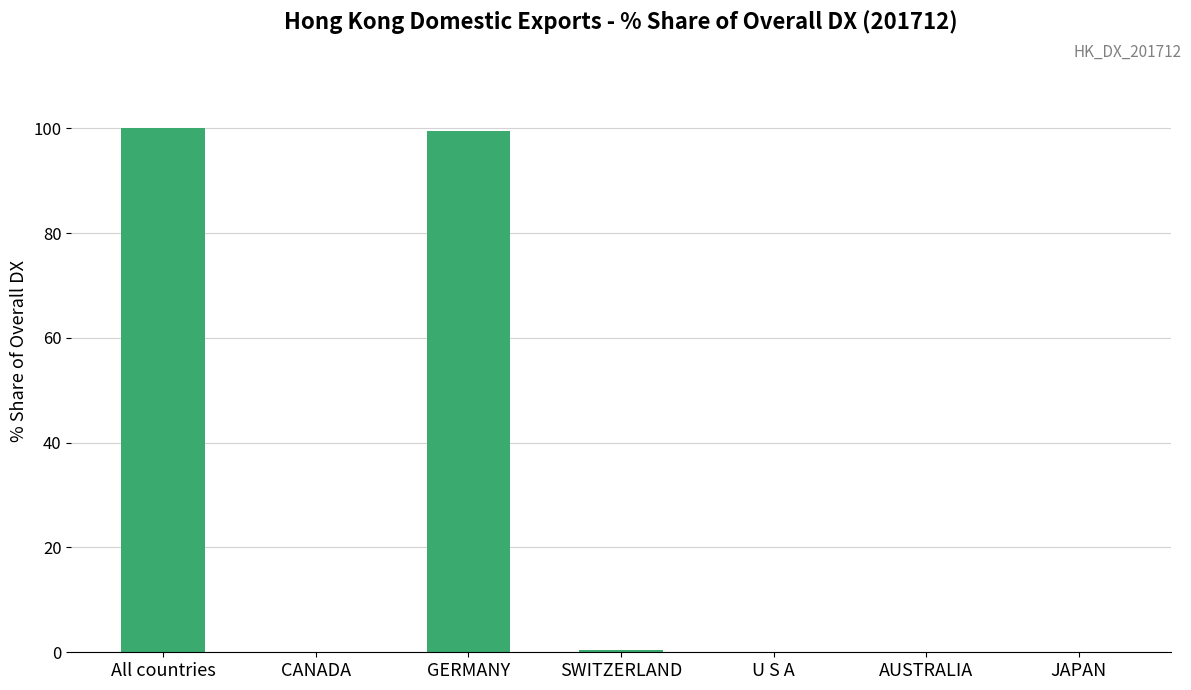

The value at AUSTRALIA is 32.7. True or false?

False